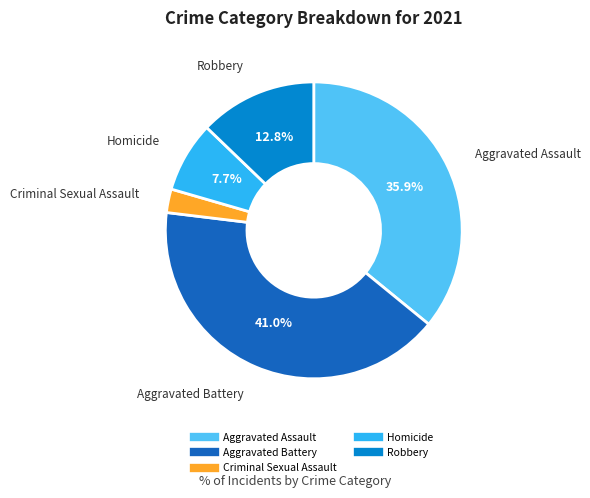

What percentage is NOT represented by Robbery?

87.2%